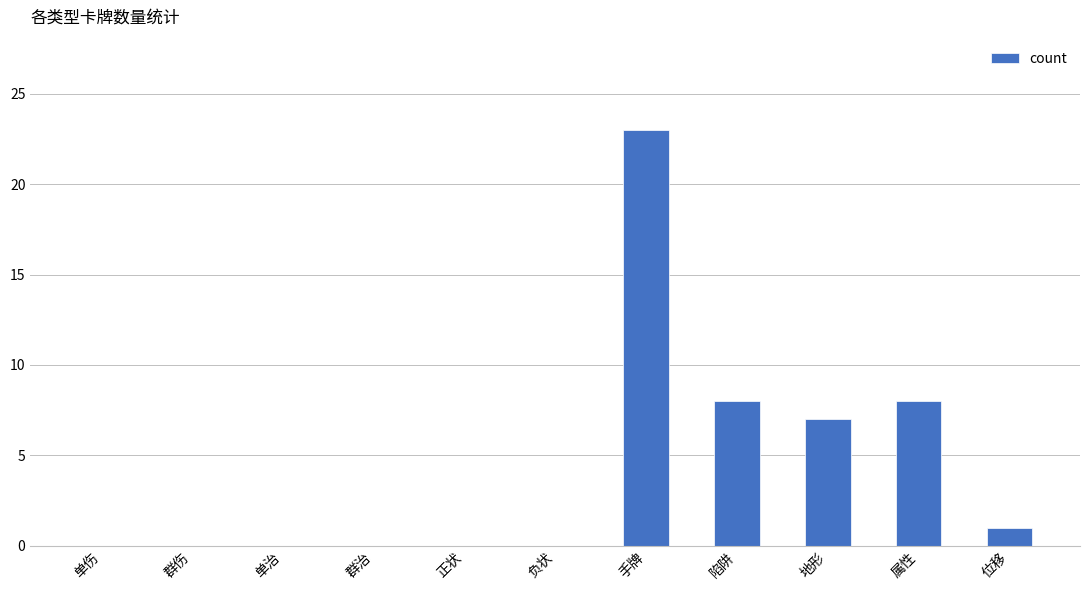

True or false: the data shows -11 at 群伤.

False